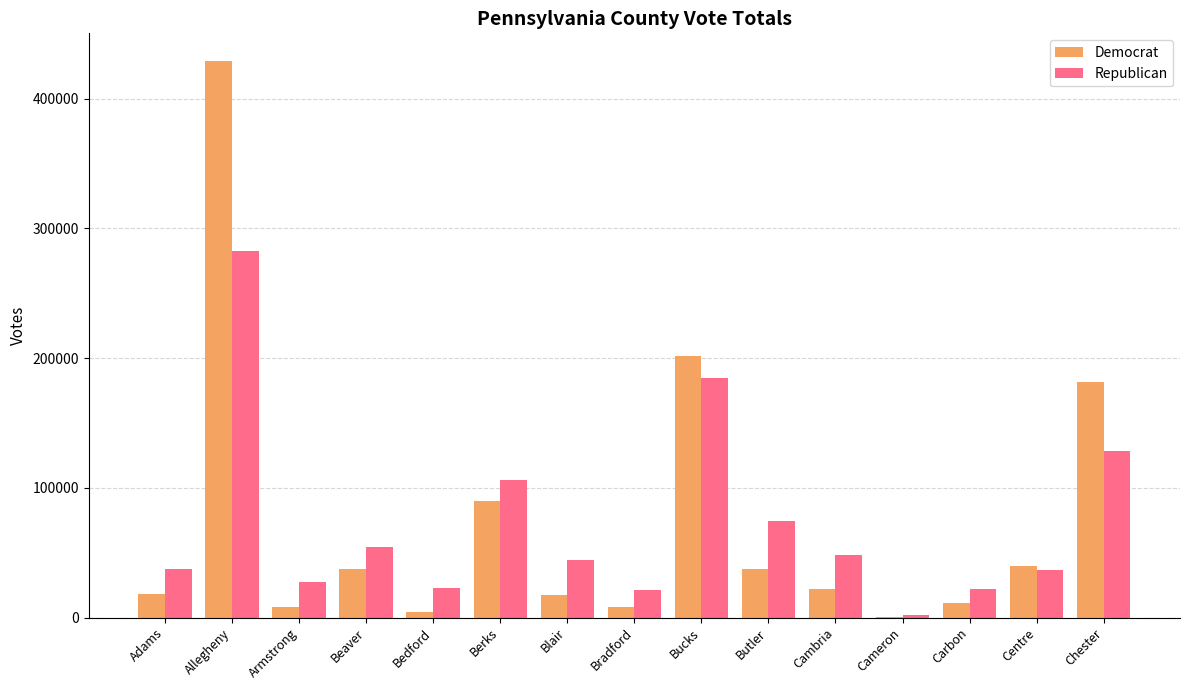

Is the value of Democrat at Armstrong greater than the value of Republican at Blair?

No